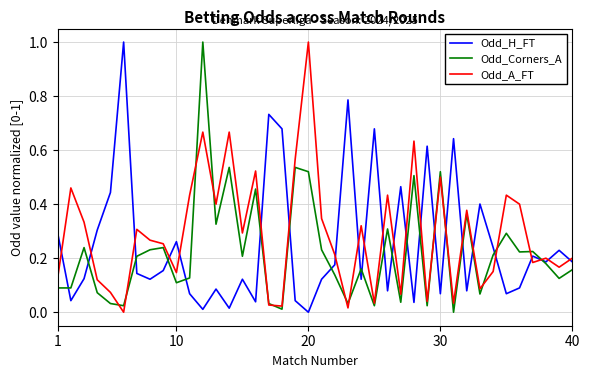

What is the maximum value shown in the chart?

1.0